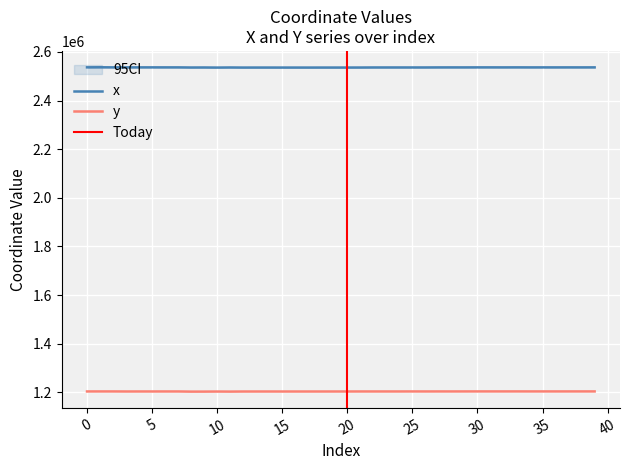

Reading left to right, list all the values displayed in this chart.

x: 2536405.1	2536704.4	2536369.6	2536333.4	2536307.9	2536318.2	2536290.0	2536284.1	2535760.2	2535881.4	2535472.4	2535897.5	2535527.6	2535602.7	2535588.9	2535530.4	2535563.9	2535510.1	2535592.2	2535586.7	2535602.9	2535684.0	2535929.2	2535942.6	2535958.3	2535922.8	2535967.4	2536174.6	2536211.3	2536193.1	2536291.0	2536322.4	2536237.4	2536353.2	2536219.0	2536247.0	2536214.9	2536289.5	2536228.7	2536316.2
y: 1204135.4	1204197.1	1204176.1	1203972.1	1204033.9	1204038.2	1204075.0	1204088.4	1203441.6	1203498.5	1203794.5	1203519.1	1203878.5	1203906.3	1203914.4	1203890.7	1203906.4	1203906.8	1203924.0	1203959.3	1203967.4	1204051.8	1204066.5	1204048.8	1204070.1	1204174.7	1204080.4	1204171.6	1204151.7	1204198.5	1204260.0	1204274.5	1204235.2	1204288.7	1204219.8	1204236.3	1204213.5	1204240.9	1204253.0	1204243.8